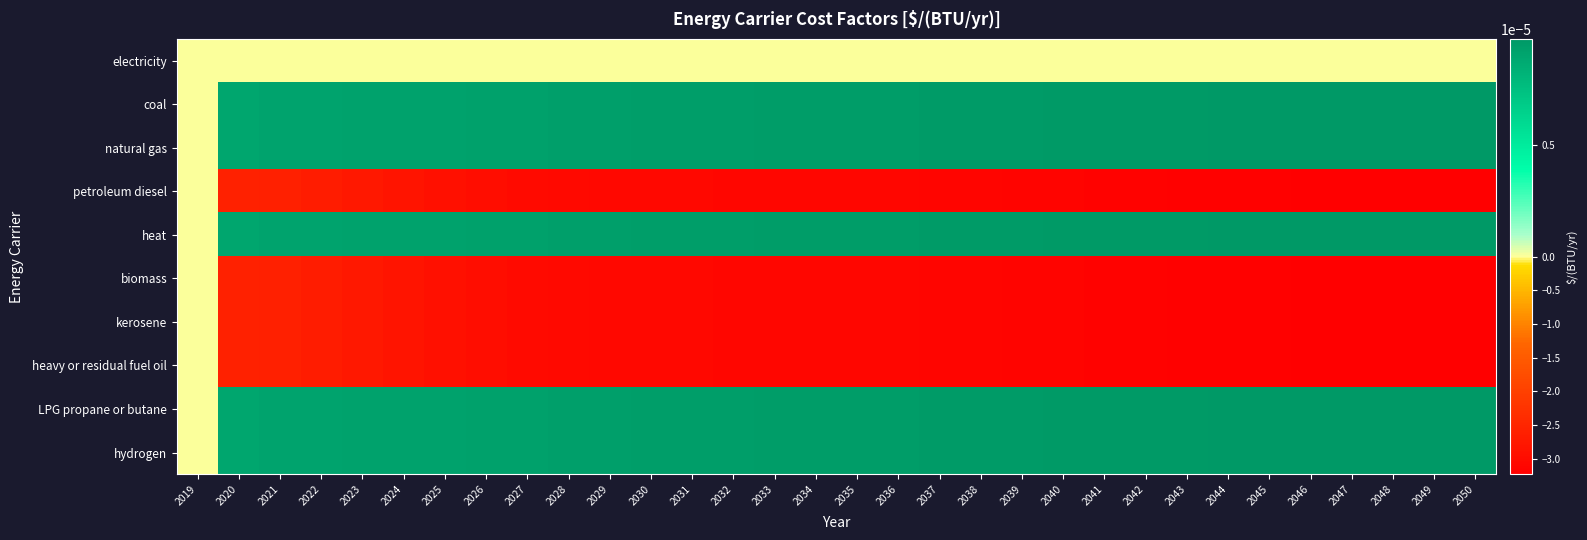

Between 2036 and 2032, which is larger?

2036